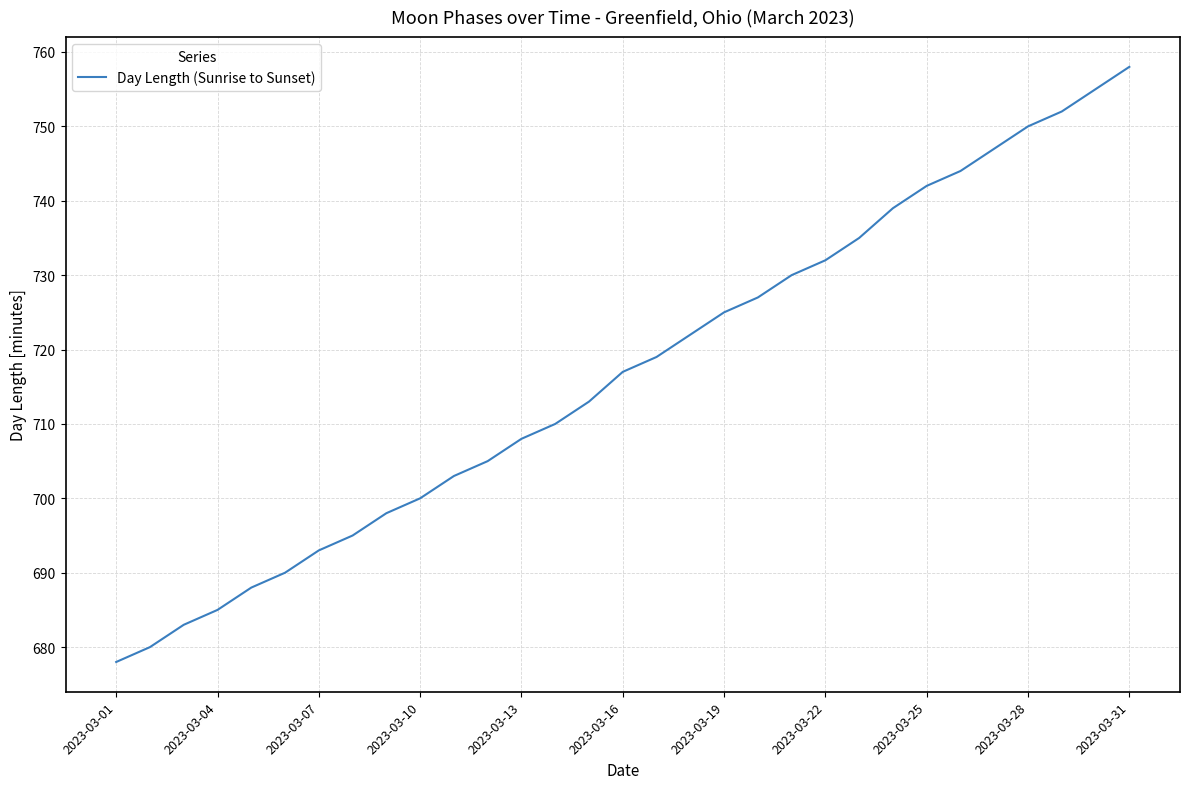

What is the difference between the maximum and minimum values?

80